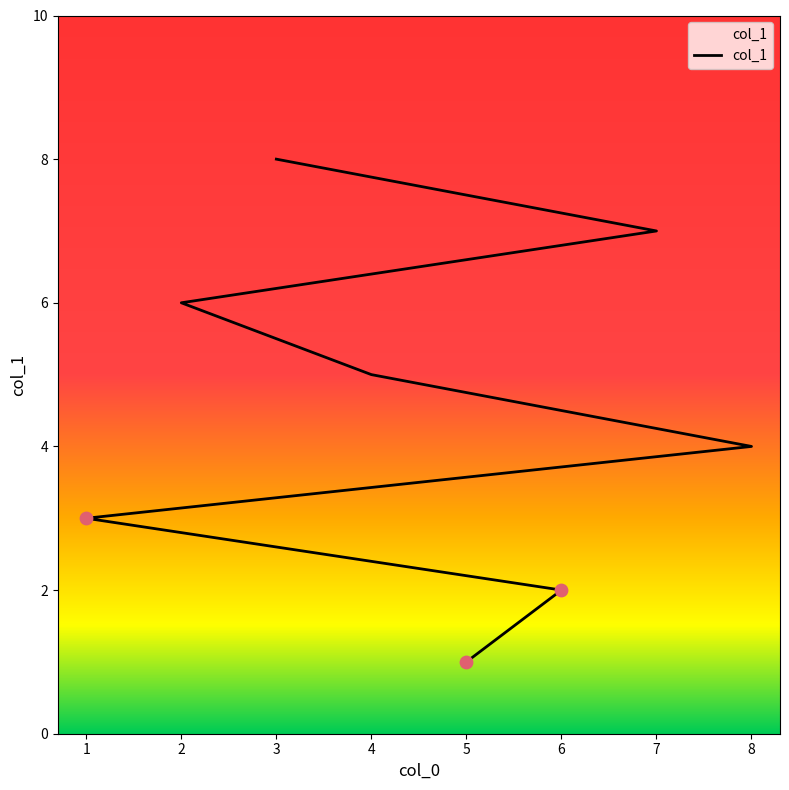

Approximately how many times larger is the value at 5 compared to 1?

0.3